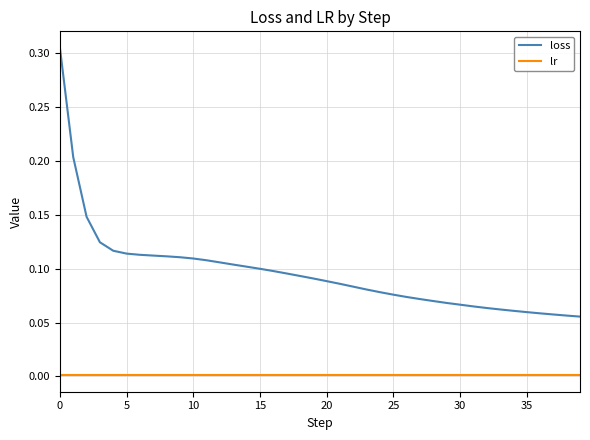

Rank the series by their average value, from lowest to highest.

lr, loss